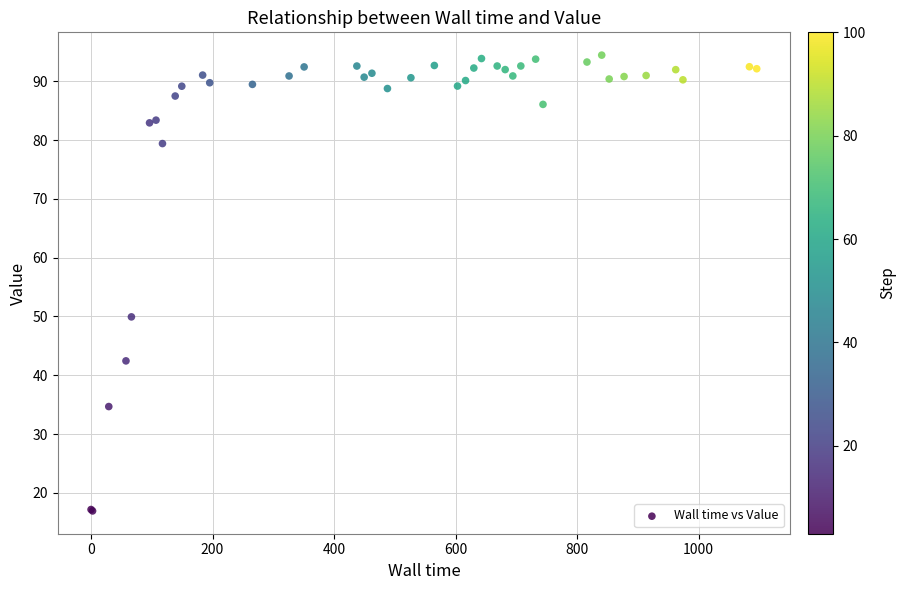

What Y value in the scatter plot is closest to 55?

49.9